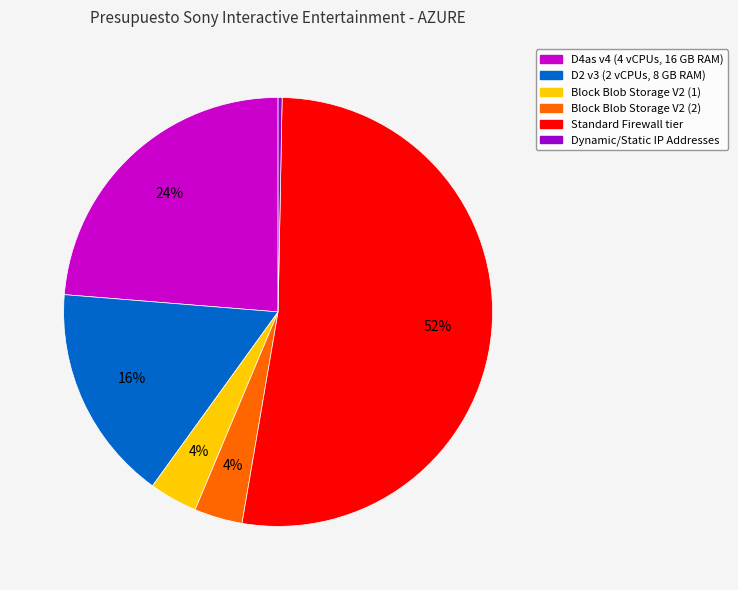

How many slices are in this pie chart?

6